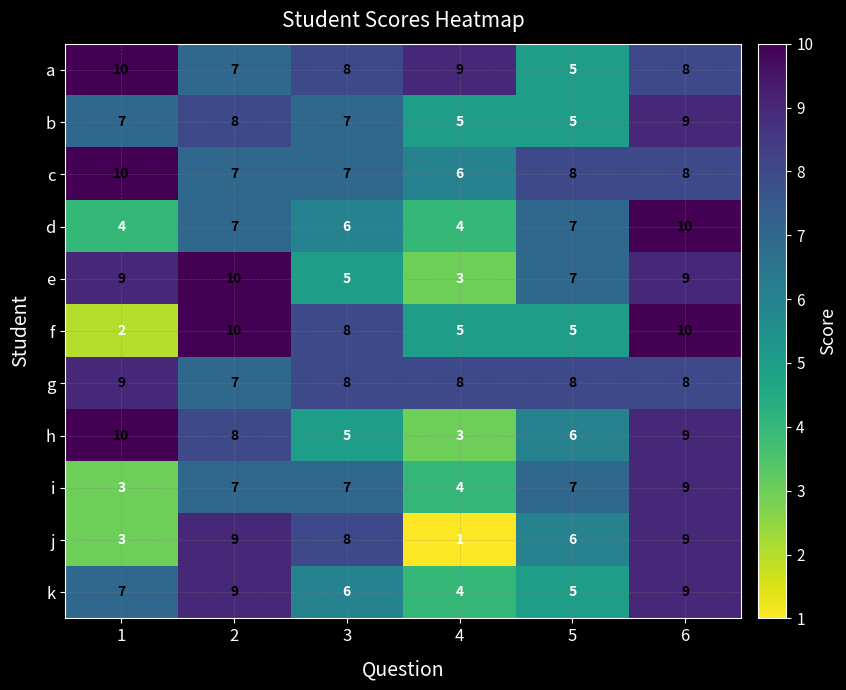

At how many categories does at least one series exceed 4?

6